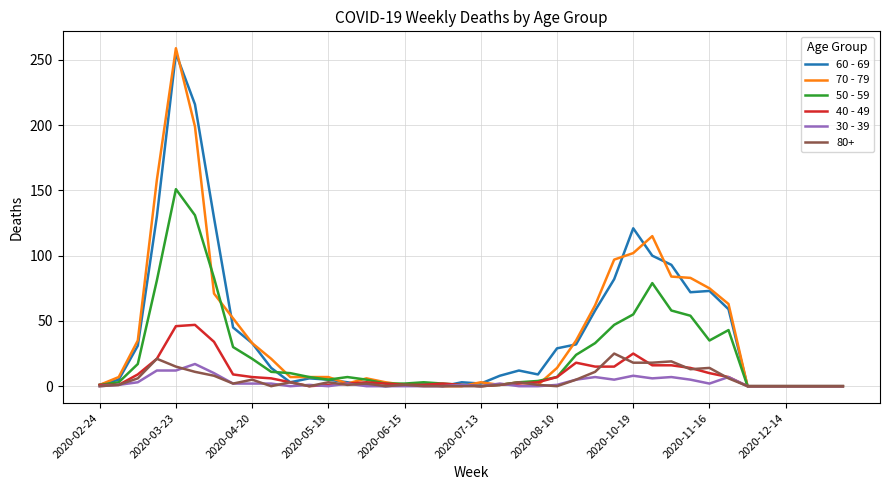

Which series has the largest range (max minus min)?

70 - 79